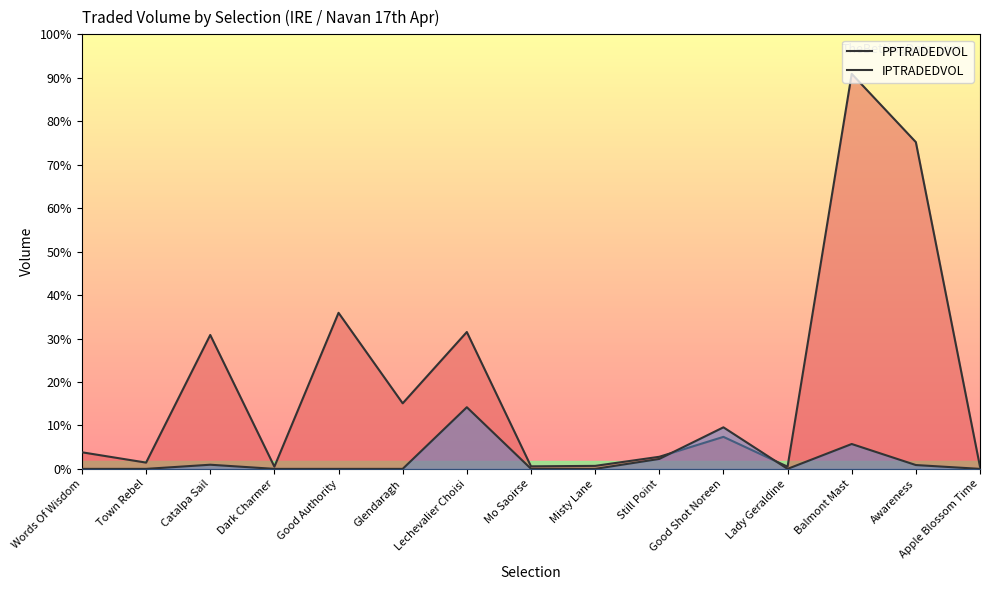

Rank the categories by IPTRADEDVOL value from lowest to highest.

Words Of Wisdom, Town Rebel, Dark Charmer, Glendaragh, Misty Lane, Lady Geraldine, Apple Blossom Time, Good Authority, Mo Saoirse, Awareness, Catalpa Sail, Still Point, Balmont Mast, Good Shot Noreen, Lechevalier Choisi